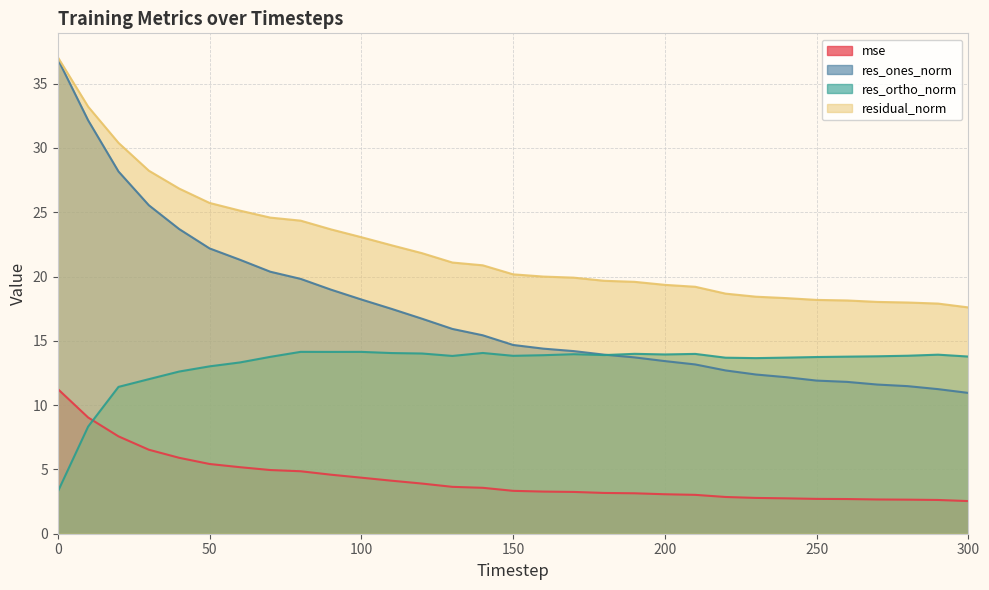

Which has a higher value, 70 or 190?

70